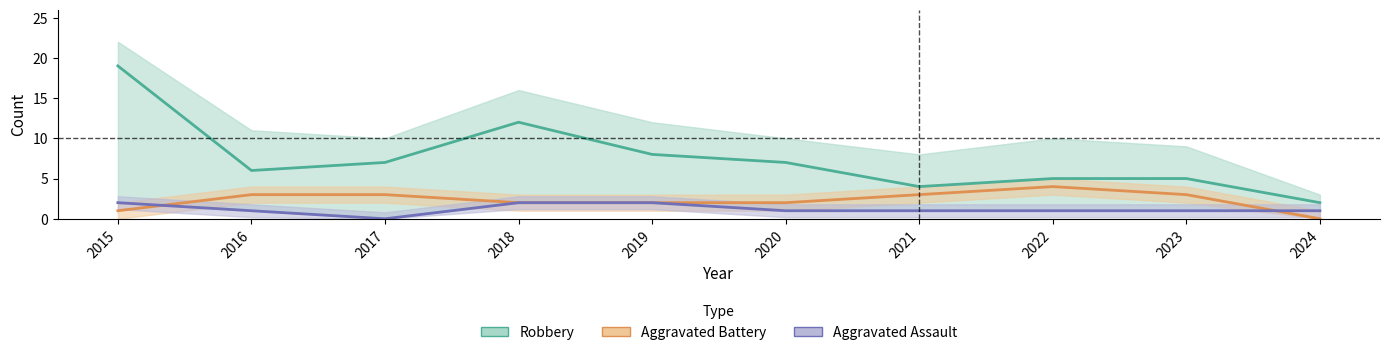

What is the average value of the Aggravated Assault series?

1